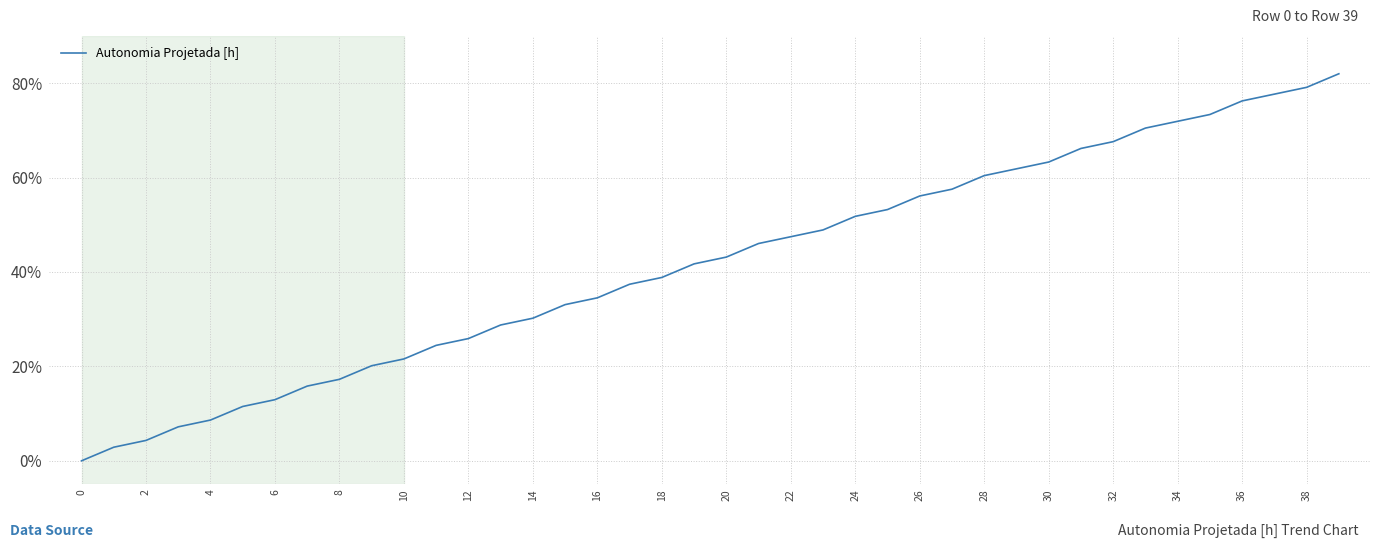

How many lines are shown in the chart?

1